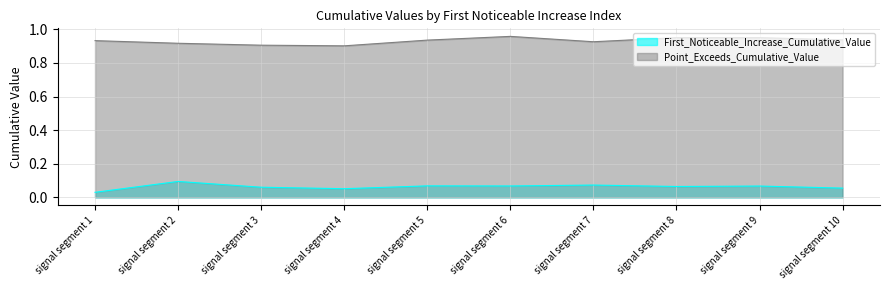

In First_Noticeable_Increase_Cumulative_Value, how many points are lower than both neighbors (excluding endpoints)?

3